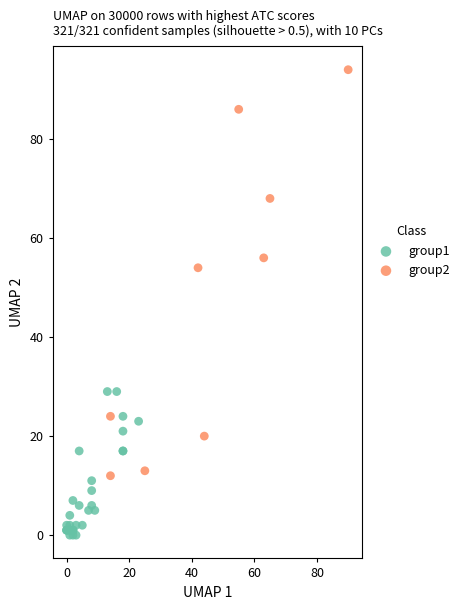

Which series has the widest spread of Y values?

group2